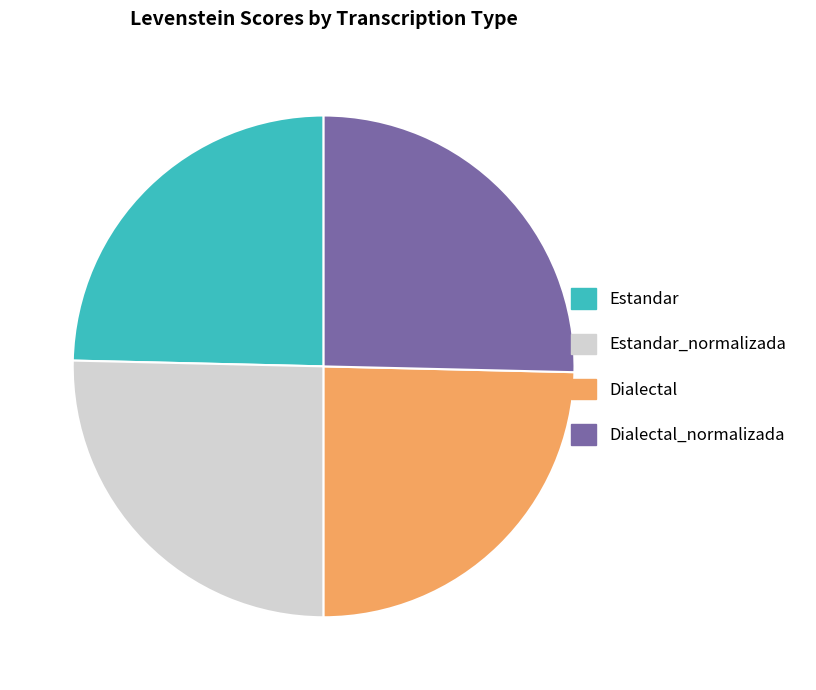

Is there any slice that represents more than half of the pie?

No